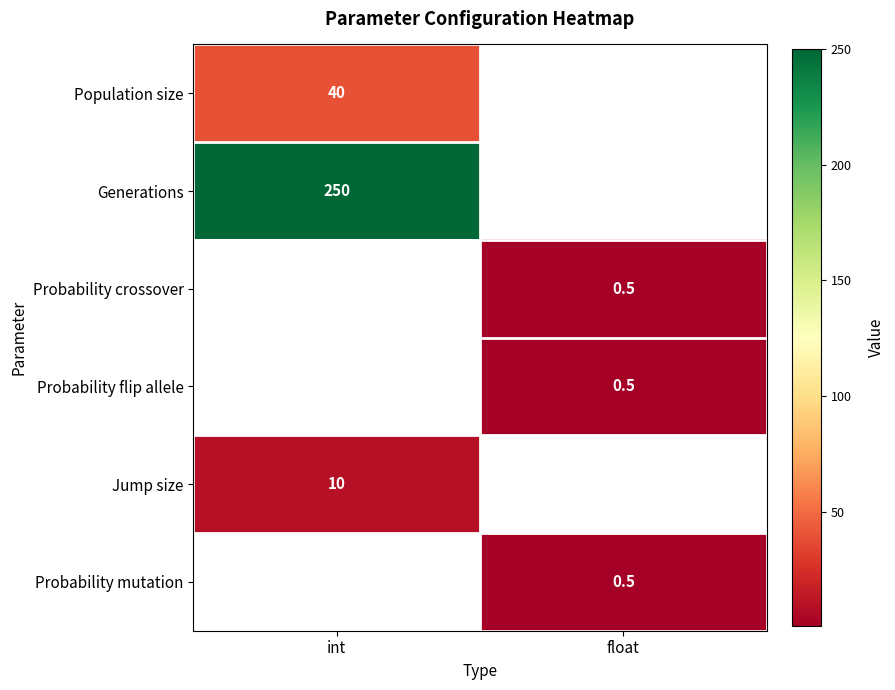

The Probability mutation series shows 0.5 at float. True or false?

True